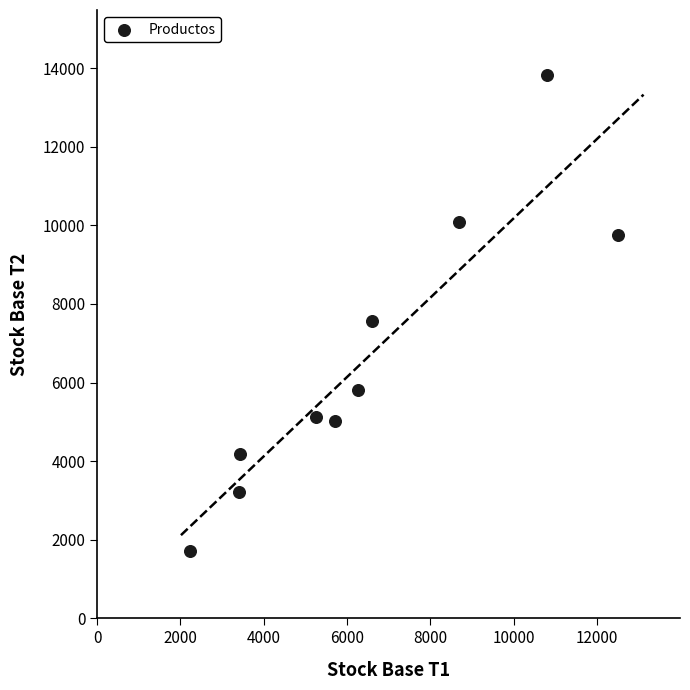

What Y value in the scatter plot is closest to 7771?

7577.6